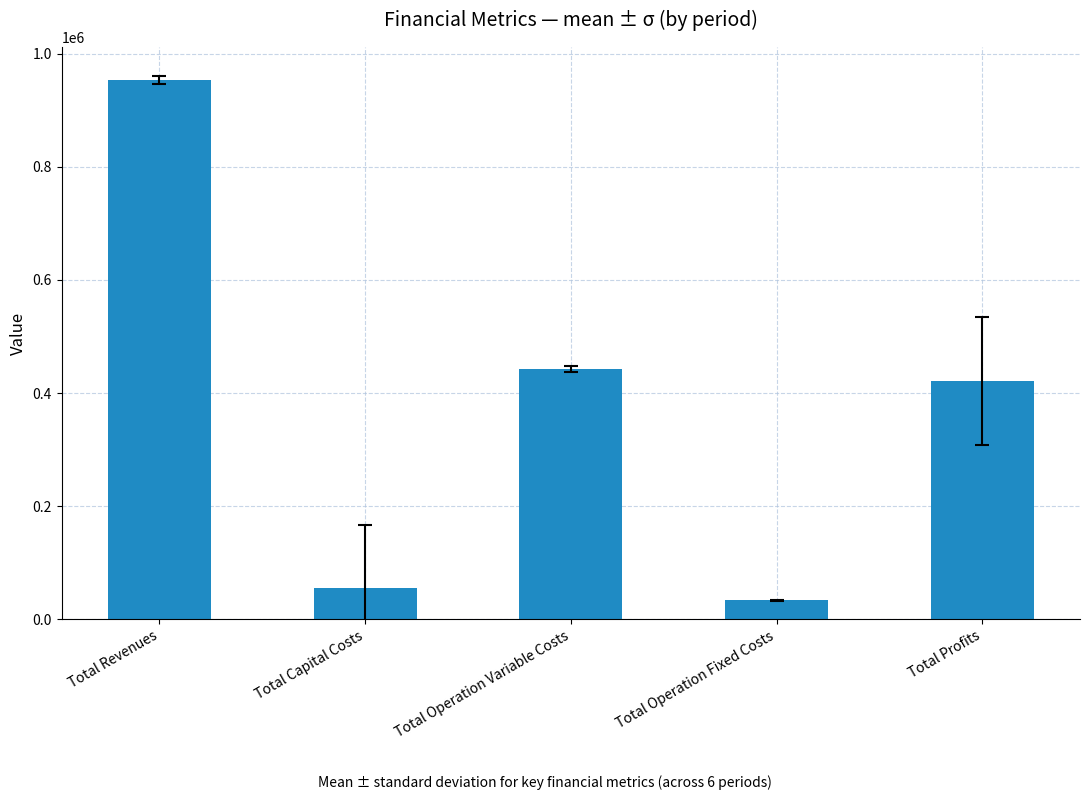

What is the difference between the maximum and minimum values?

919915.5